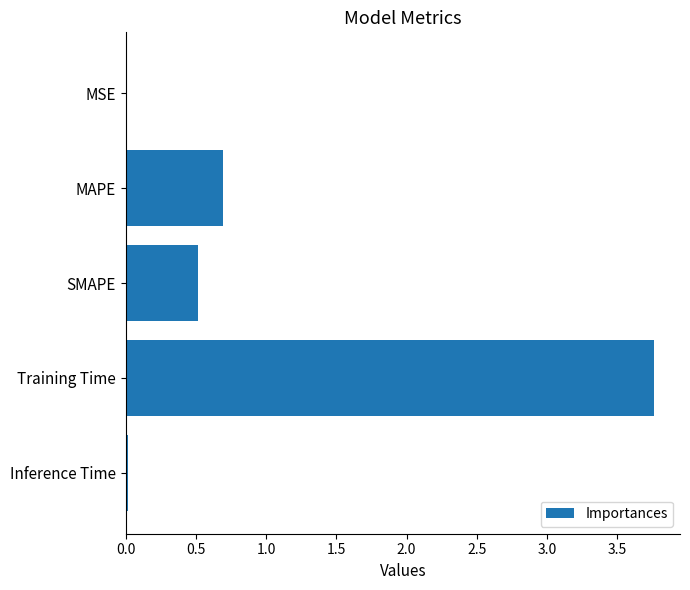

Is it true that the value at Training Time is 6.5?

False